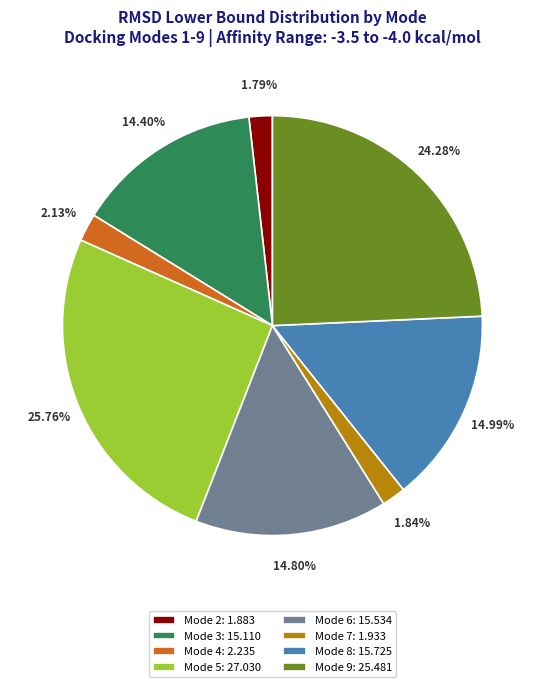

Does Mode 7: 1.933 represent more than half of the total?

No